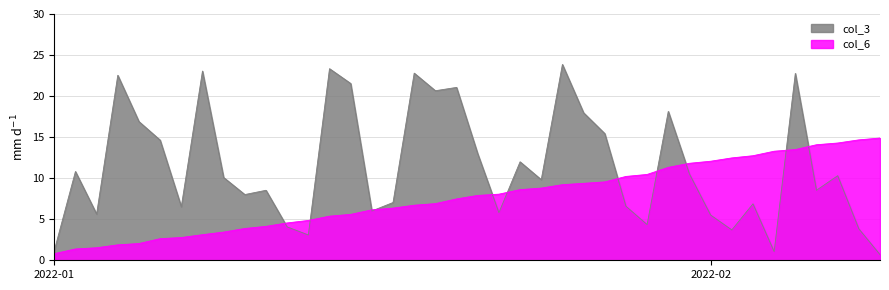

How many intersections are there between col_3 and col_6?

11